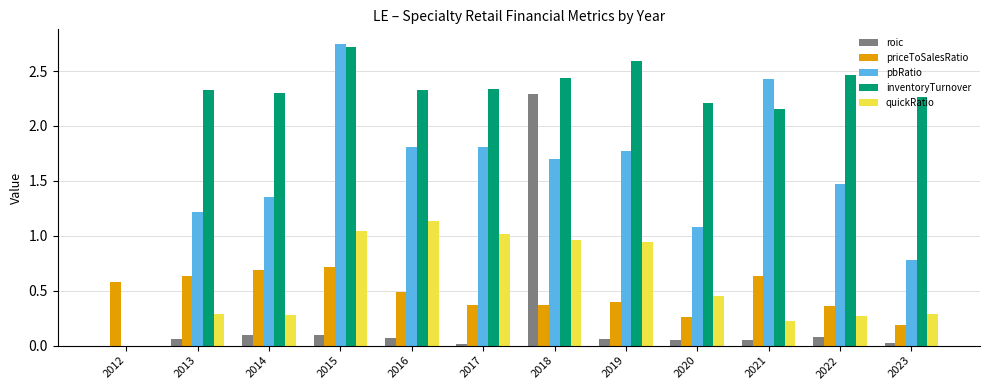

Which category has the highest value in the inventoryTurnover series?

2015